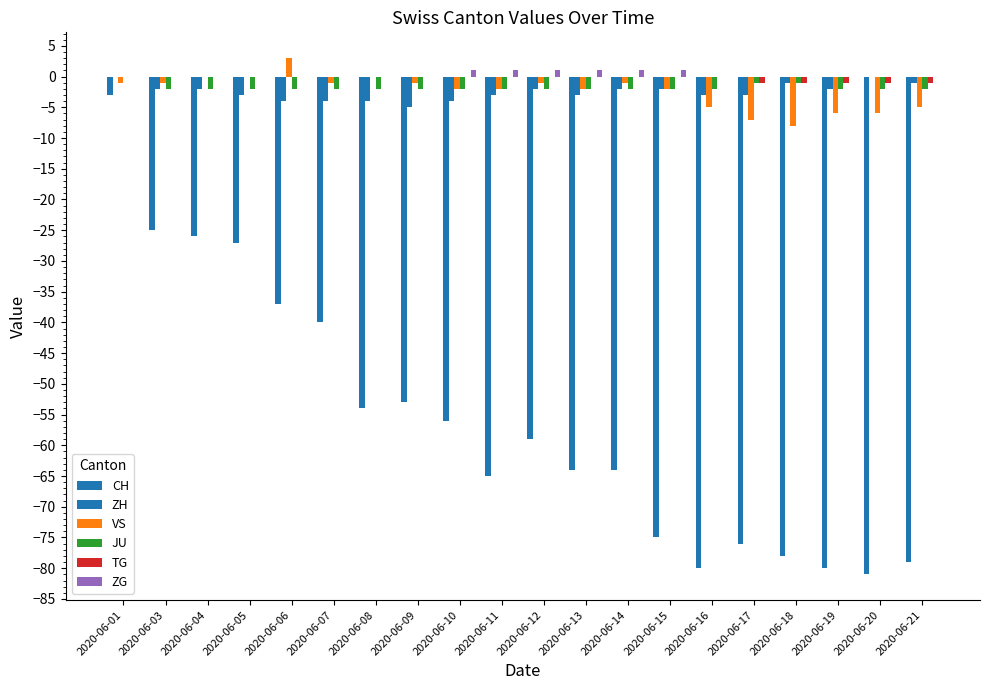

How many data points does each series have?

20